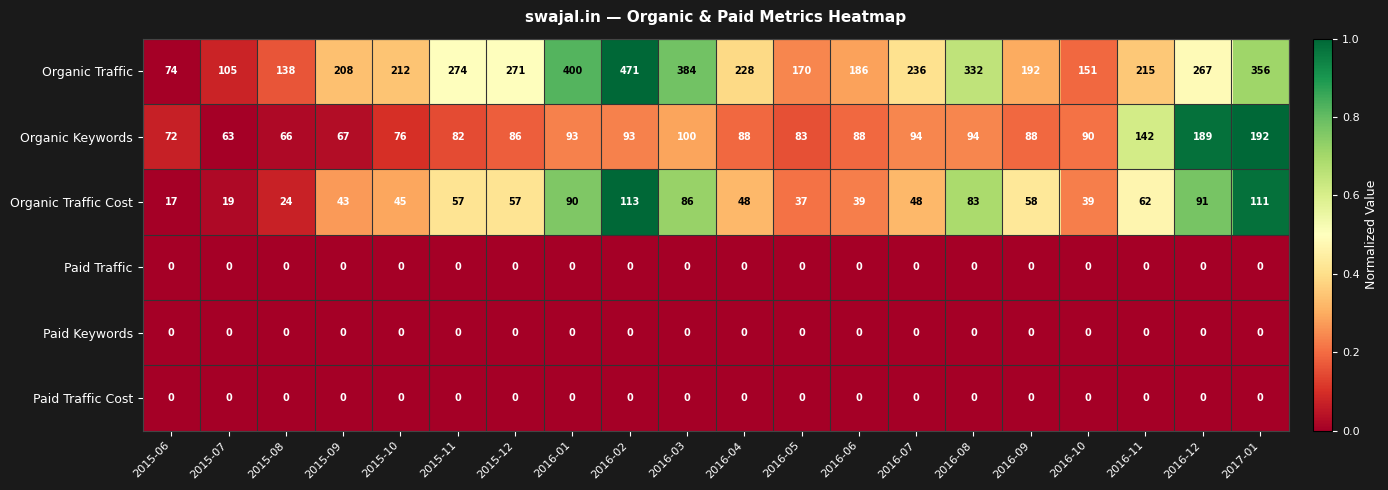

Which series changed the most between 2015-07 and 2016-08?

Organic Traffic